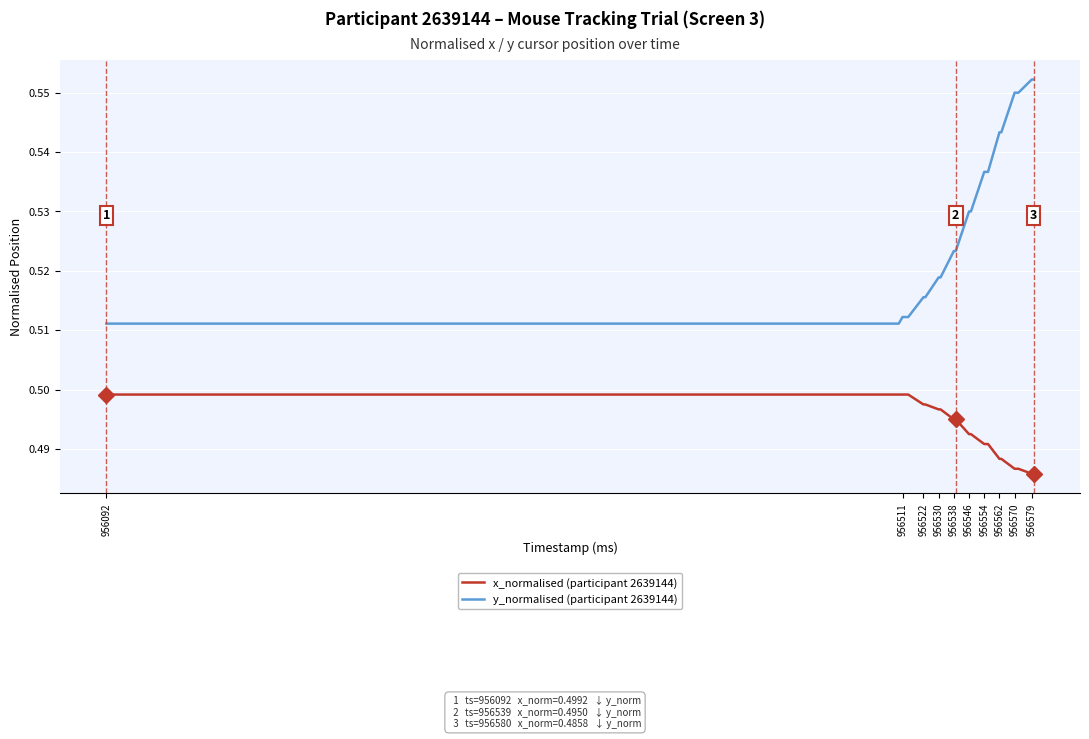

Is this an area chart (filled region under the line)?

No